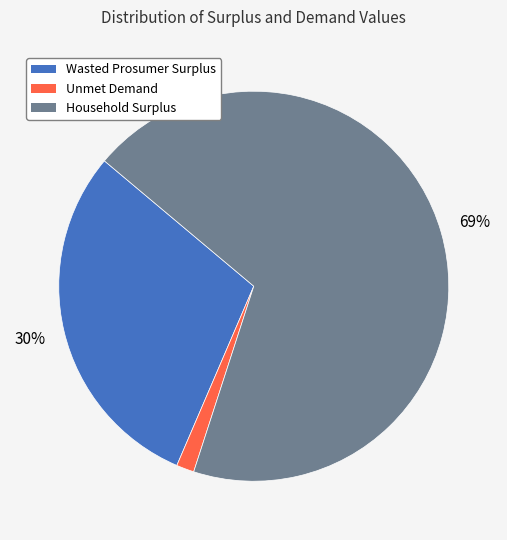

To the nearest percent, what is the combined percentage of Household Surplus and Wasted Prosumer Surplus?

99%